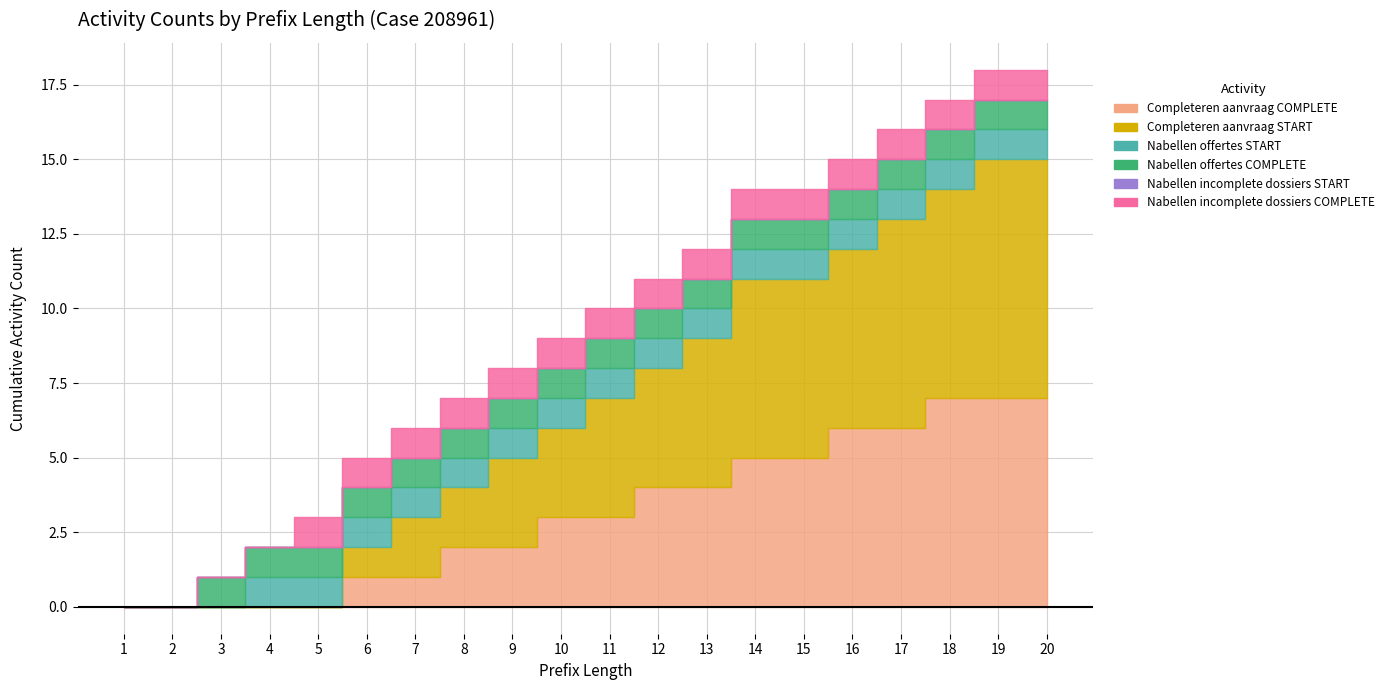

The W_Nabellen incomplete dossiers-COMPLETE series shows 1 at 16. True or false?

True